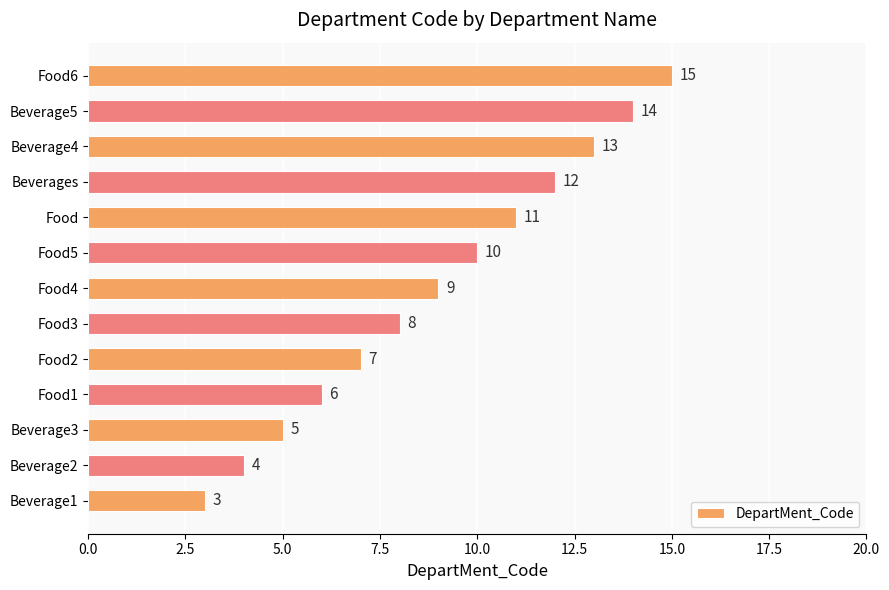

What is the maximum value shown in the chart?

15